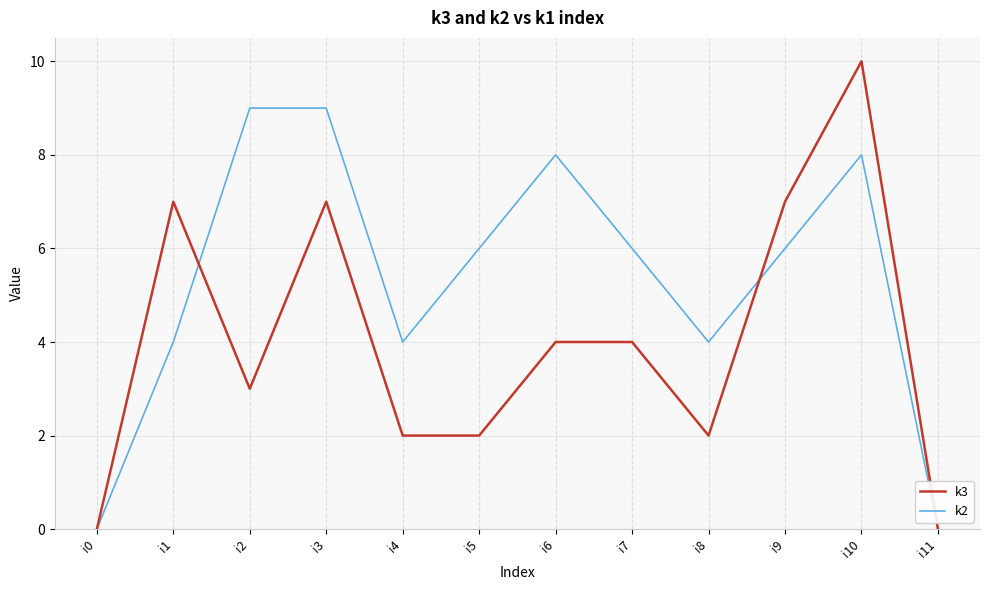

Rank the series by their average value, from highest to lowest.

k2, k3